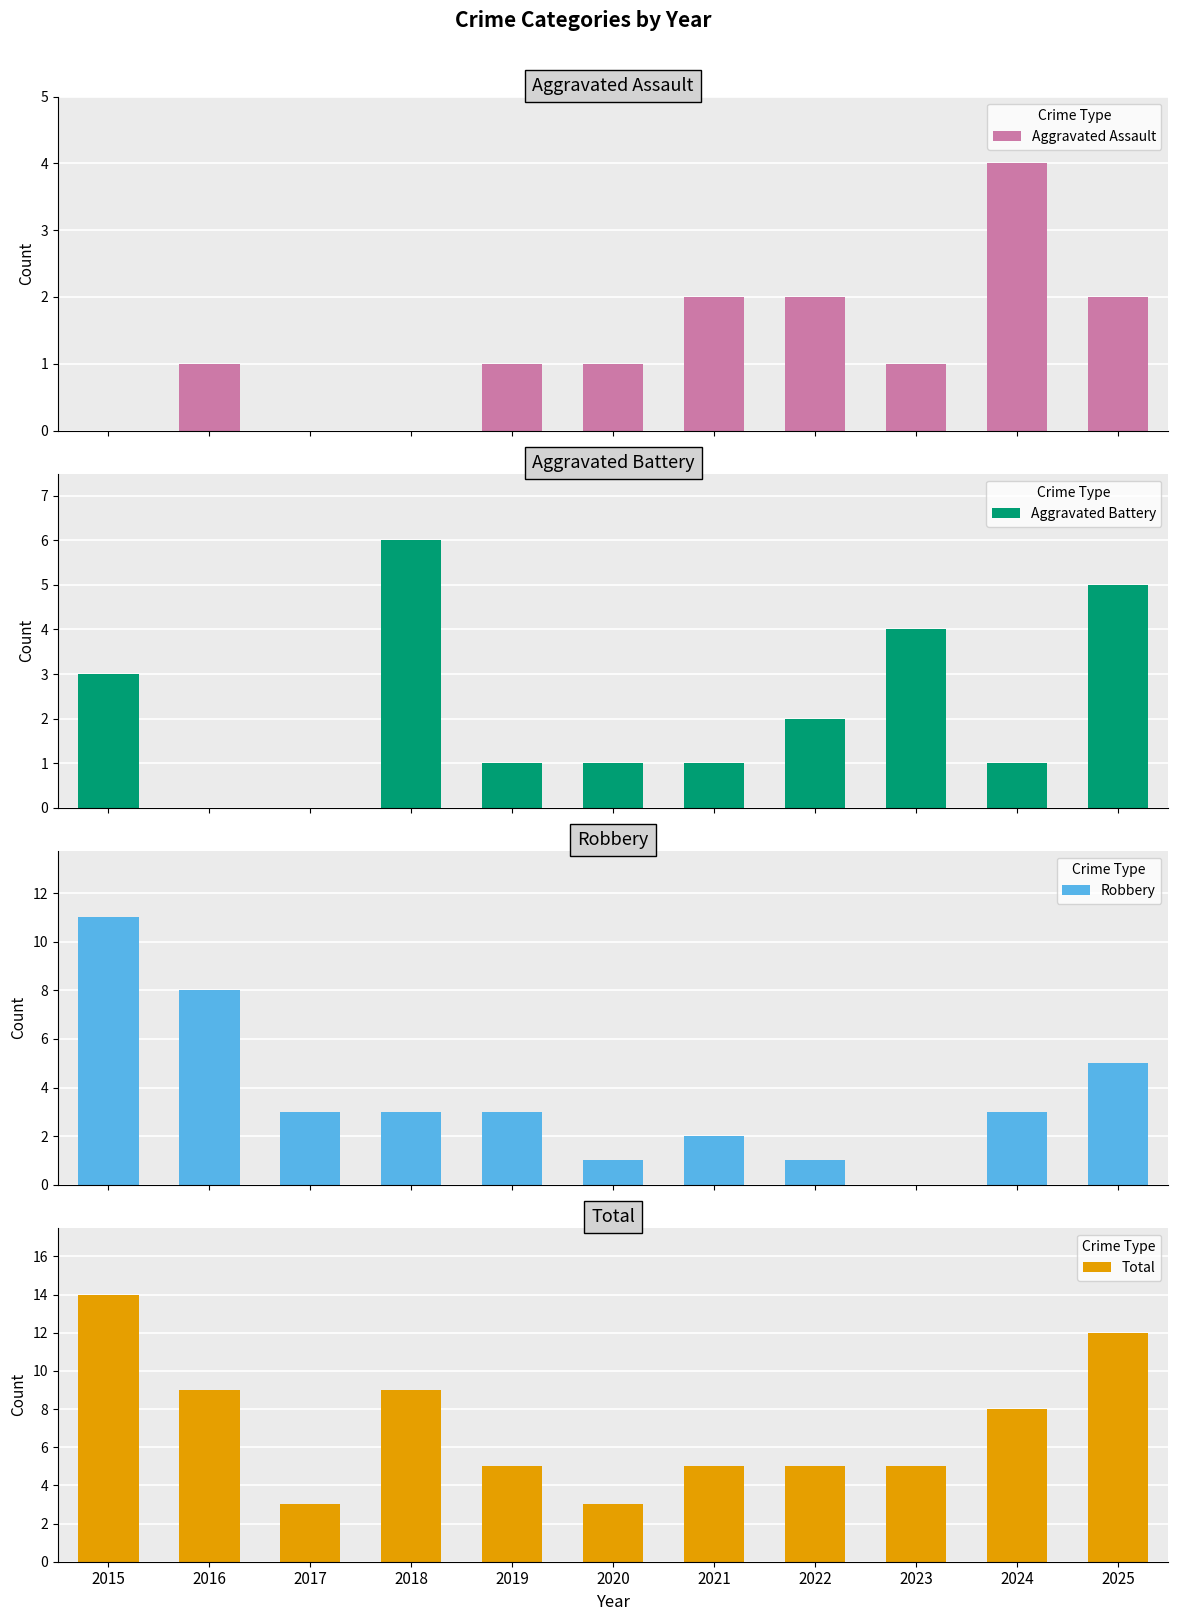

What is the difference between the highest and lowest values at 2016?

9